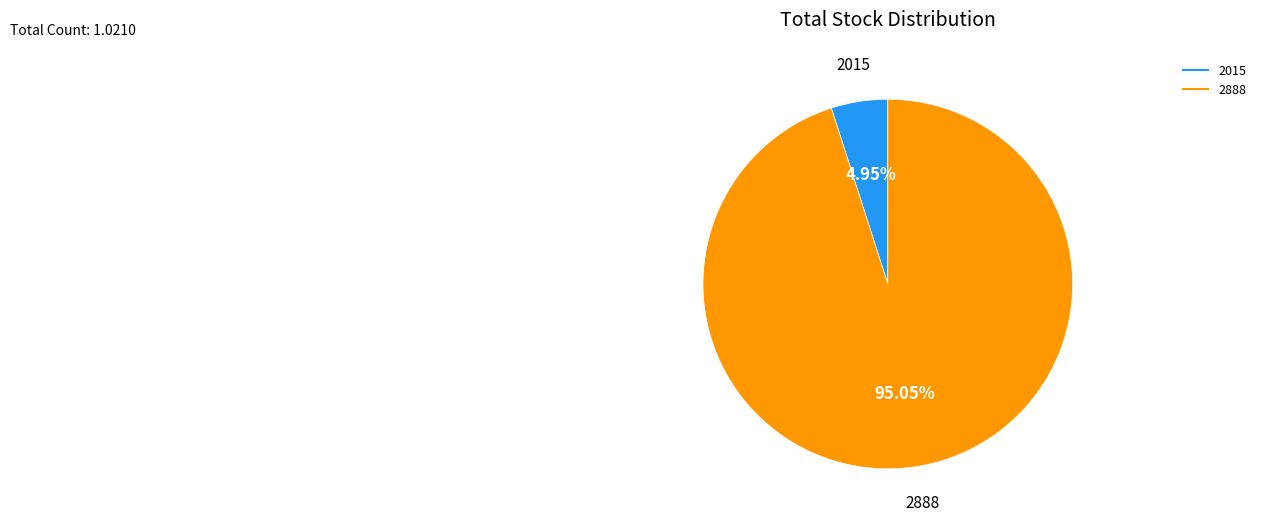

Is the sum of 2888 and 2015 greater than half?

Yes